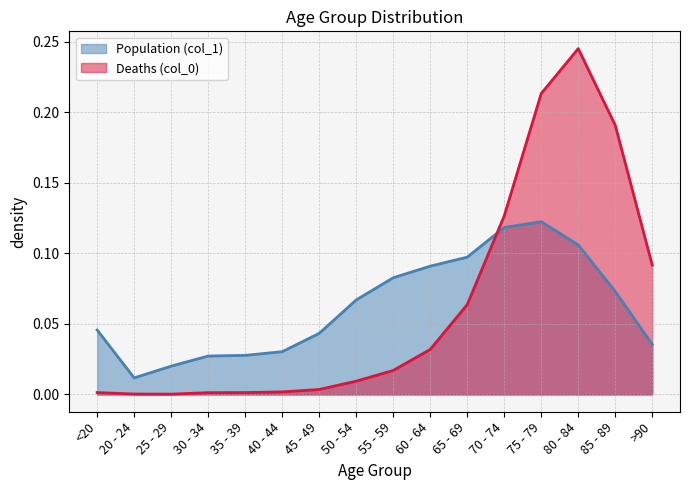

Which series ends up on top after the final intersection of Population (col_1) and Deaths (col_0)?

Deaths (col_0)